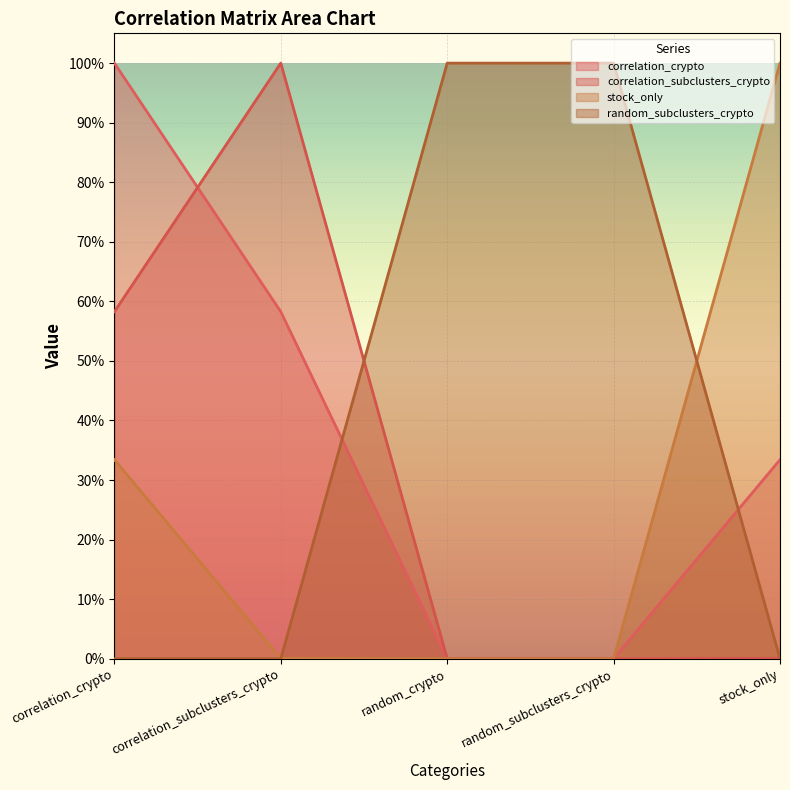

True or false: correlation_subclusters_crypto has more than 1 interior local peaks.

False